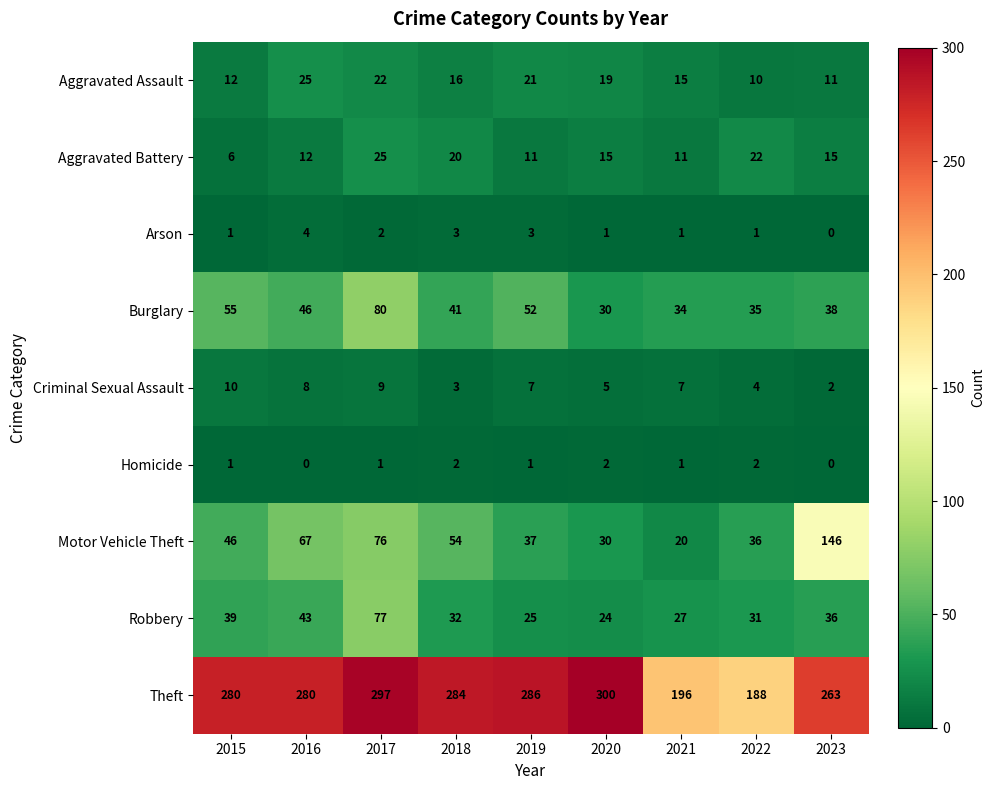

Which series has the largest range (max minus min)?

Motor Vehicle Theft